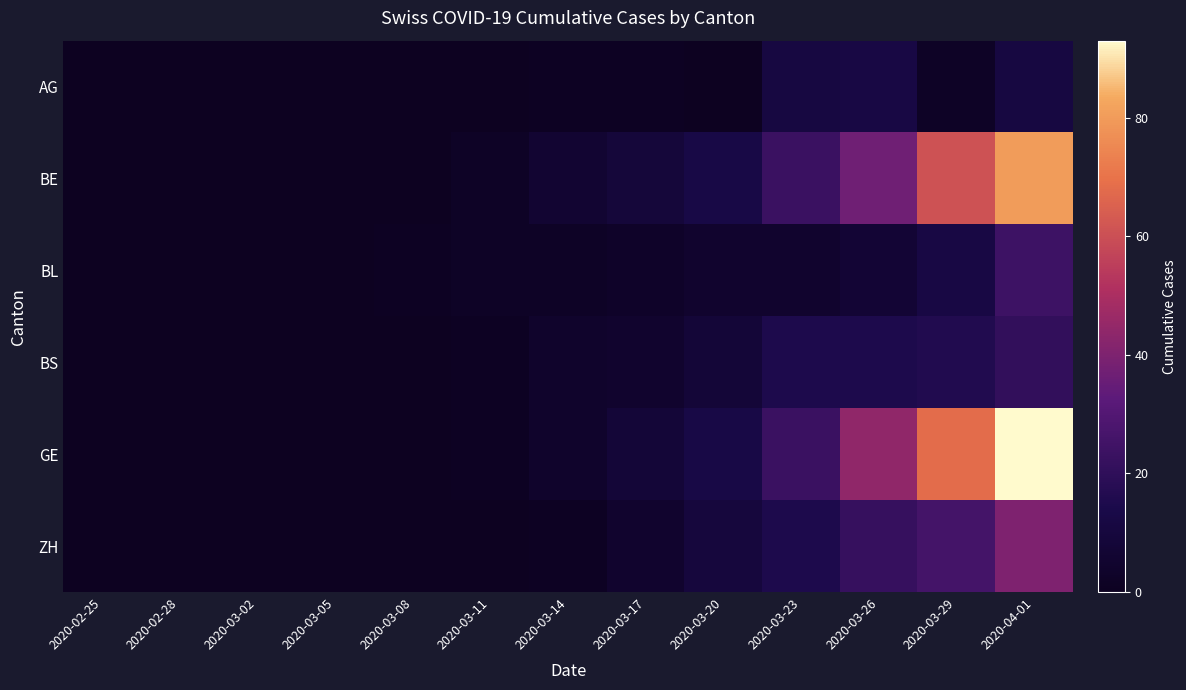

At 2020-02-28, list the series in order from smallest to largest.

AG, BE, BL, BS, GE, ZH